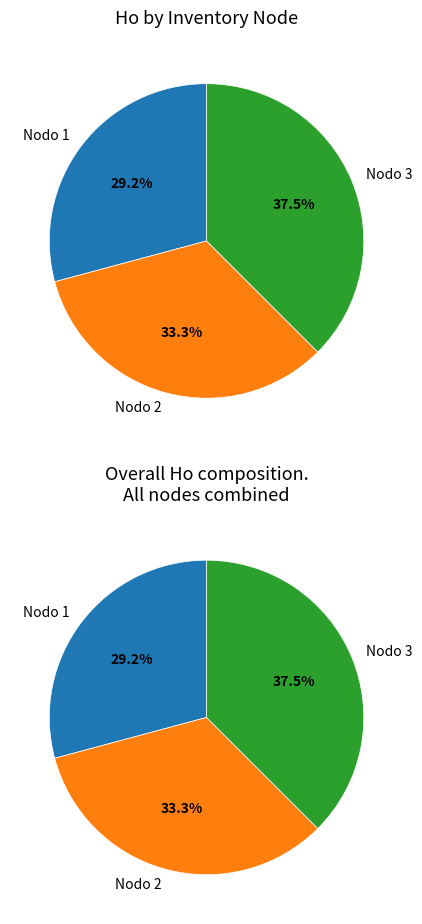

Rank the categories by value from highest to lowest.

Nodo 3 - Pies inventariados, Nodo 2 - Pies inventariados, Nodo 1 - Pies inventariados